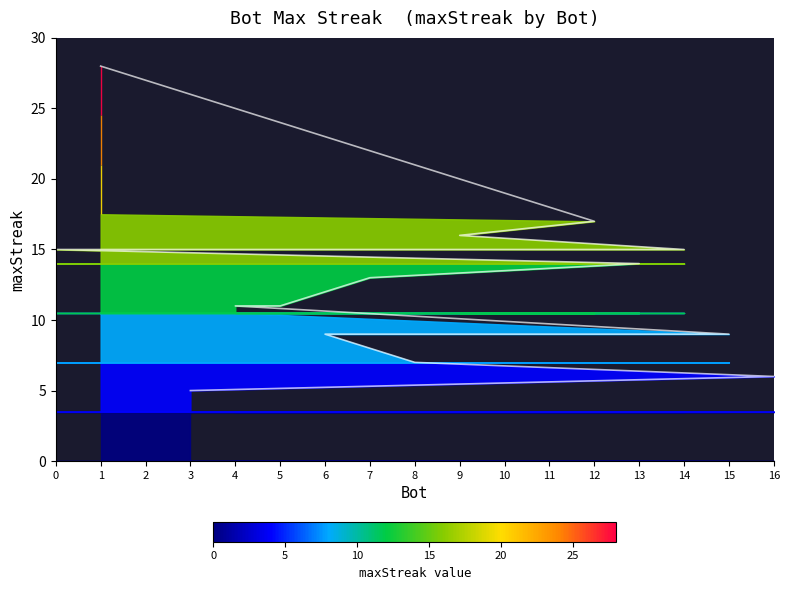

List the labels in order of value, largest first.

1, 12, 9, 14, 11, 2, 0, 13, 7, 5, 4, 15, 10, 6, 8, 16, 3